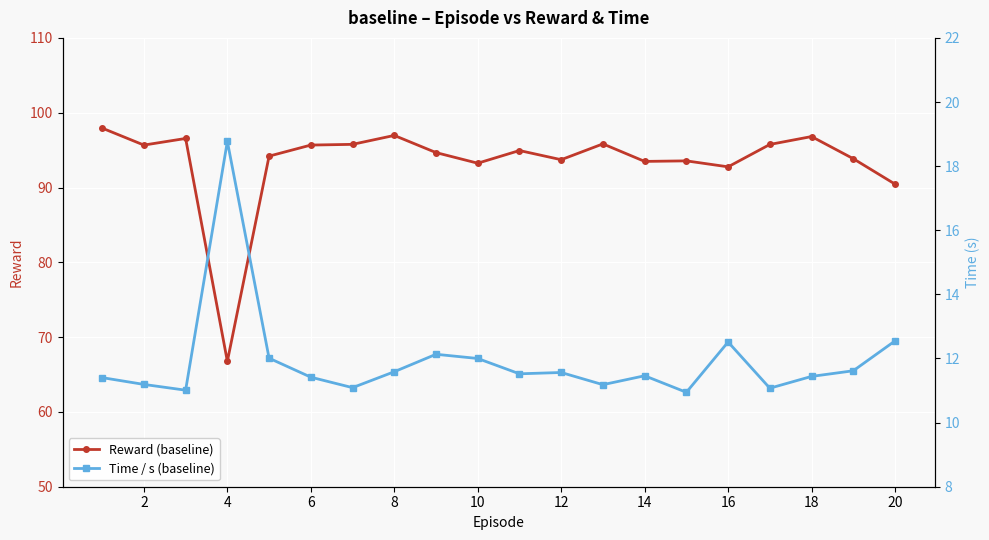

True or false: Time / s (baseline) and Reward (baseline) intersect in this chart.

False